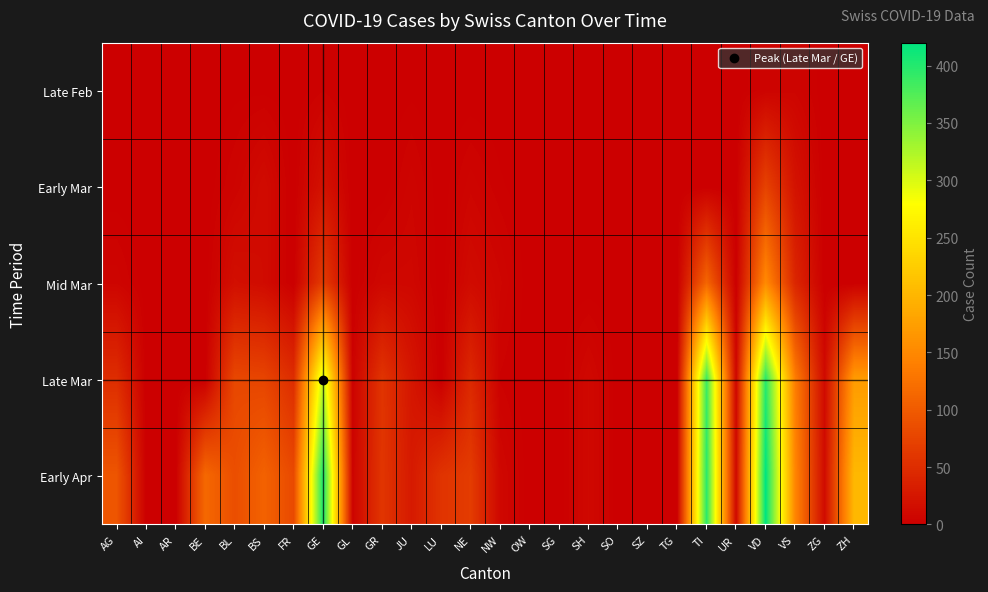

How many categories are shown in the chart?

26